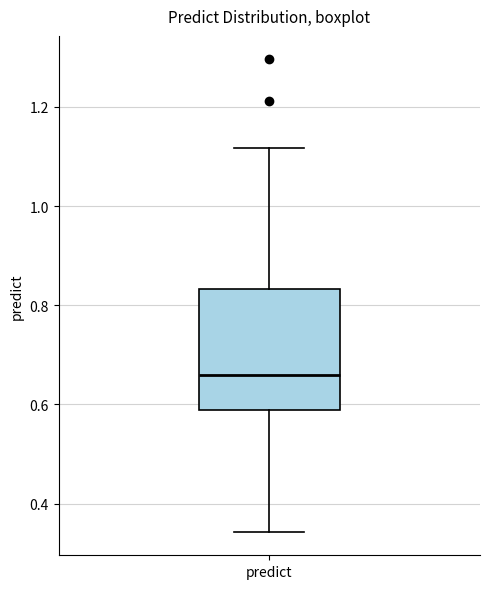

Read this box plot against the y-axis: the position of the median line, the range covered by the box, and the ends of both whiskers. The values are not printed on the chart, so give them approximately, as read against the axis.

median 0.66, box 0.58 to 0.84, whiskers 0.34 to 1.12